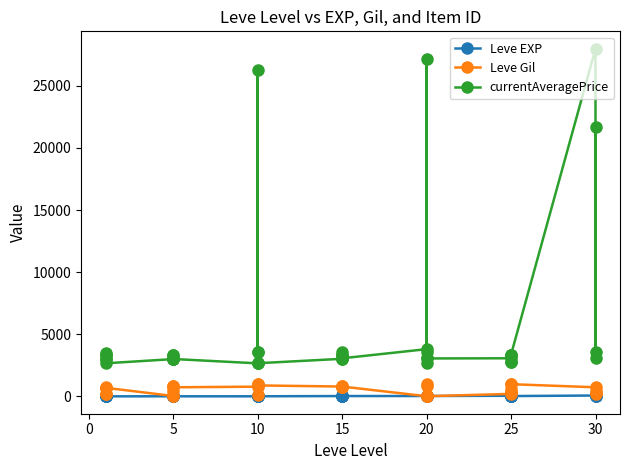

True or false: currentAveragePrice and Leve EXP intersect in this chart.

False